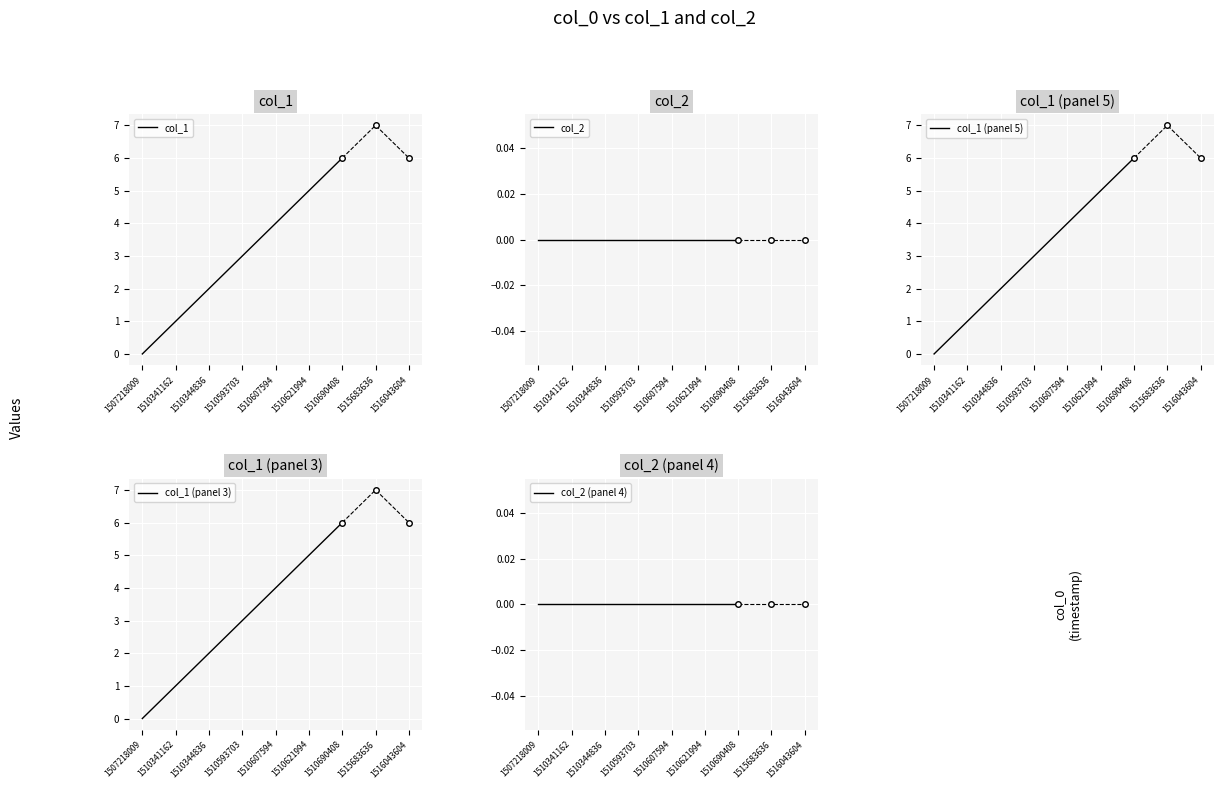

What is the total value across all series at 1510341162?

3